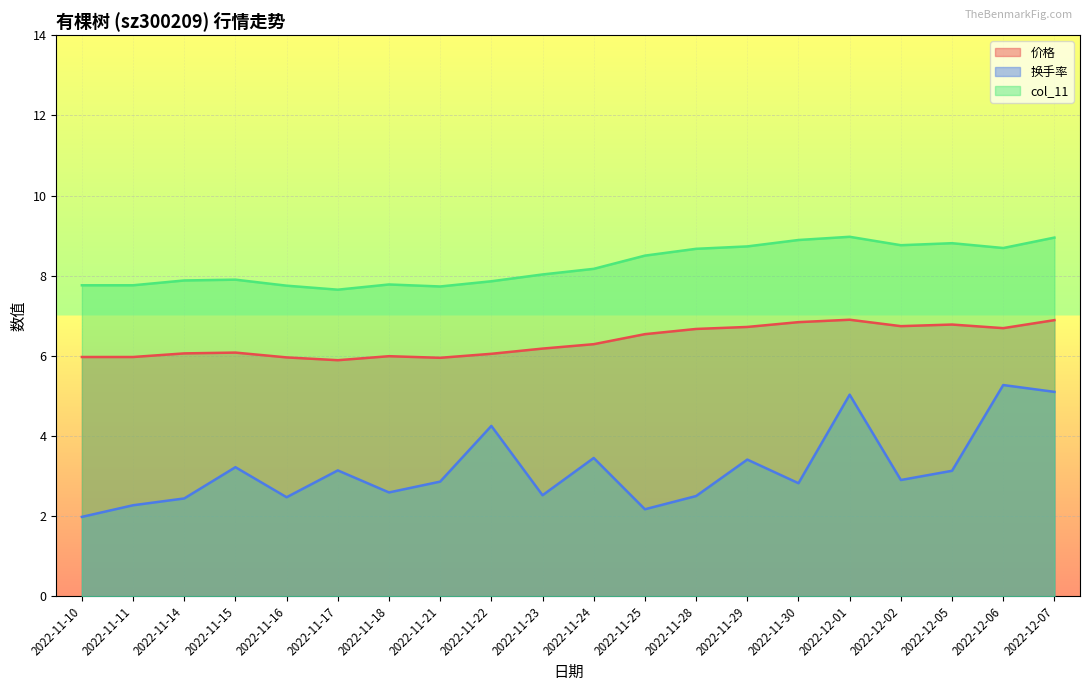

Rank the categories by col_11 value from highest to lowest.

2022-12-01, 2022-12-07, 2022-11-30, 2022-12-05, 2022-12-02, 2022-11-29, 2022-12-06, 2022-11-28, 2022-11-25, 2022-11-24, 2022-11-23, 2022-11-15, 2022-11-14, 2022-11-22, 2022-11-18, 2022-11-10, 2022-11-11, 2022-11-16, 2022-11-21, 2022-11-17